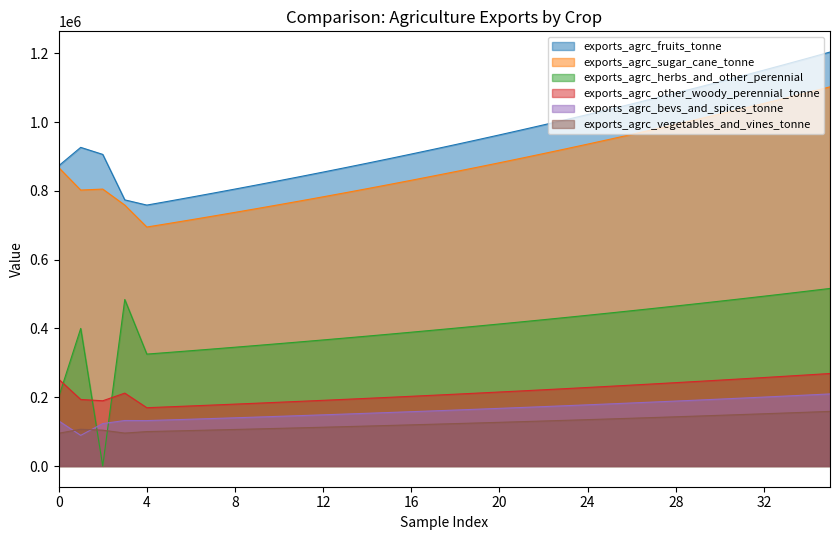

What is the difference between the highest and lowest values at 15?

775741.3